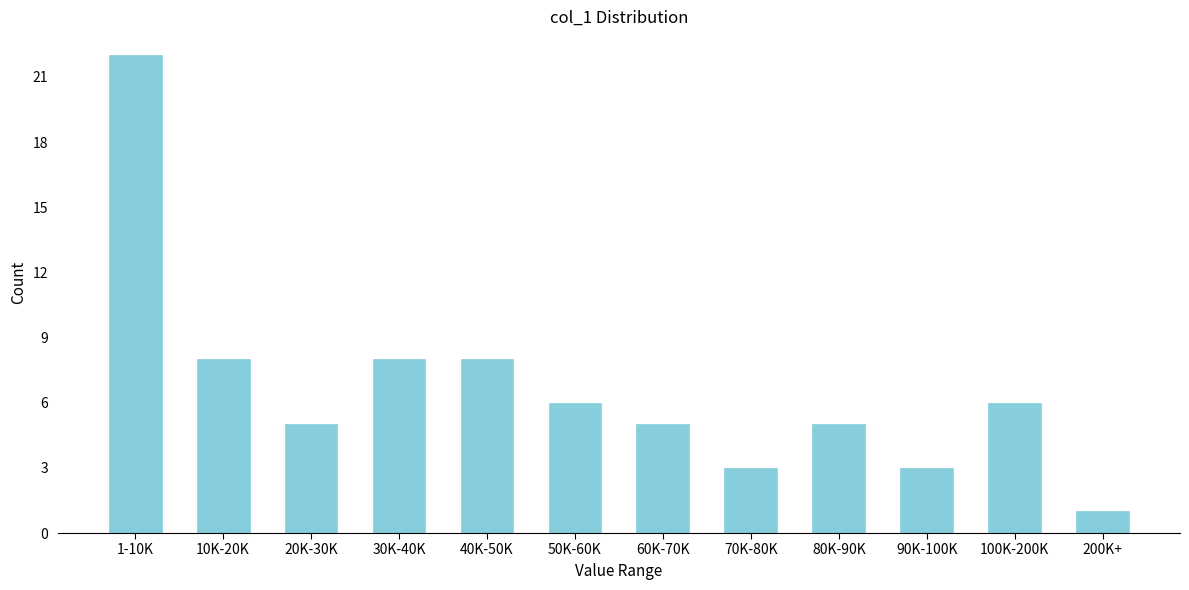

Reading right to left, extract all data points from this chart.

1	6	3	5	3	5	6	8	8	5	8	22